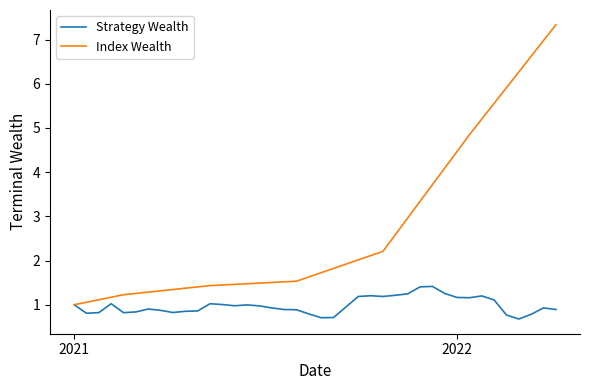

Rank the series by their maximum value, from lowest to highest.

Strategy Wealth, Index Wealth